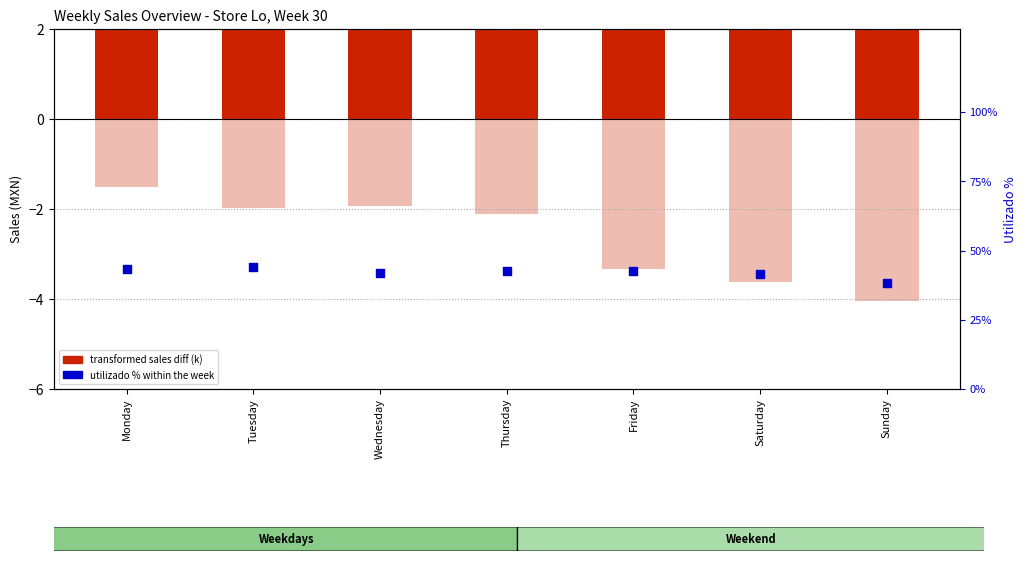

At which category is the sum across all series the highest?

Tuesday